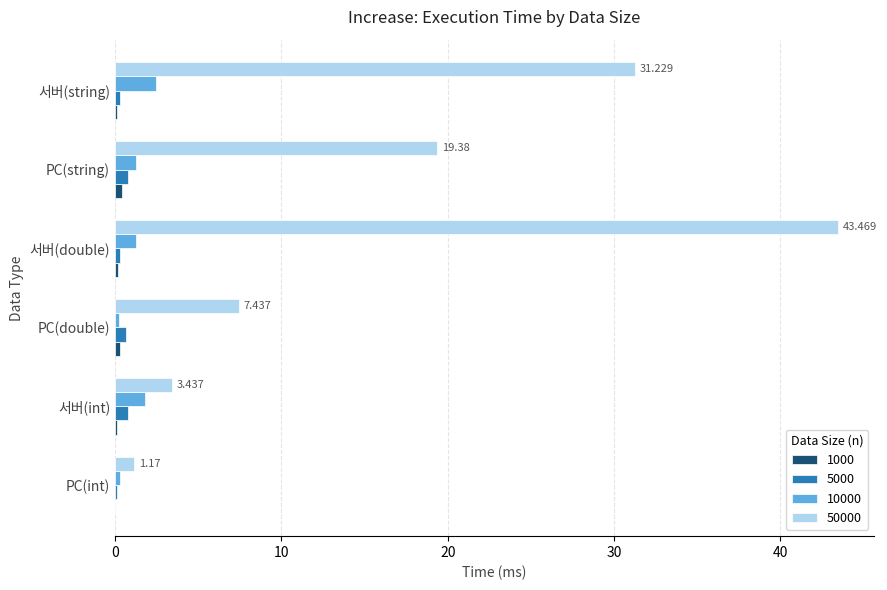

At which category is the sum across all series the highest?

서버(double)